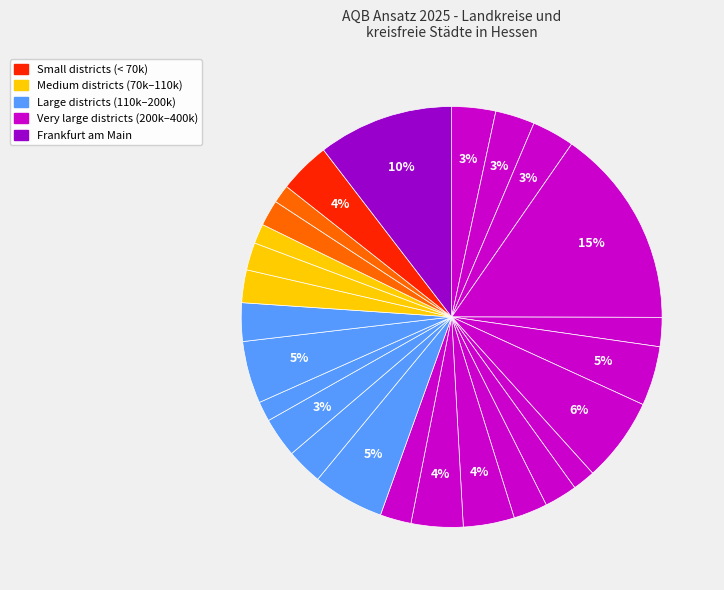

How many slices are in this pie chart?

26